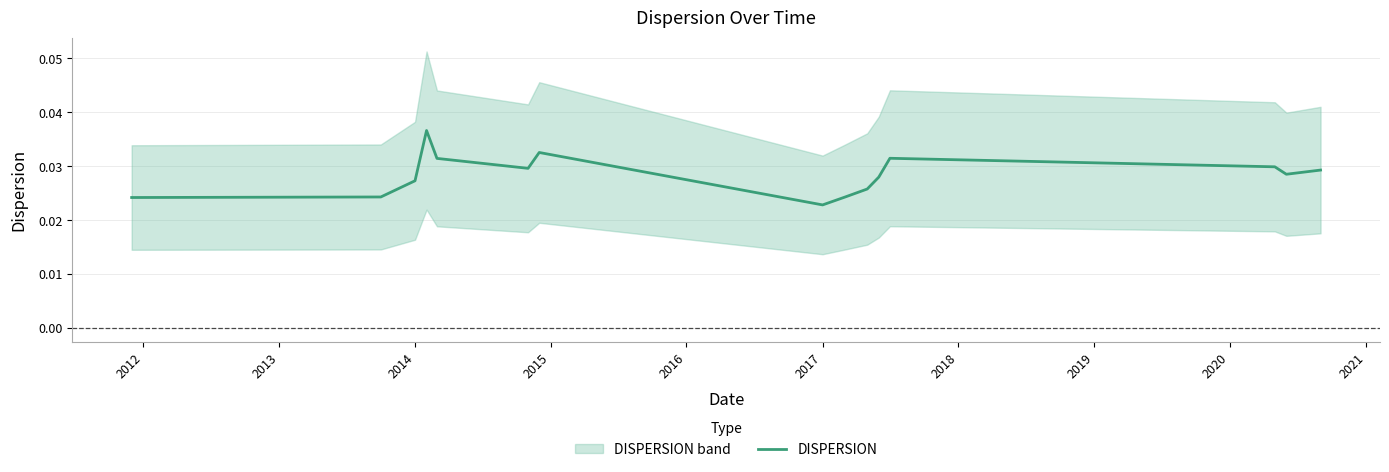

Where is DISPERSION nearest to the value 0?

2017